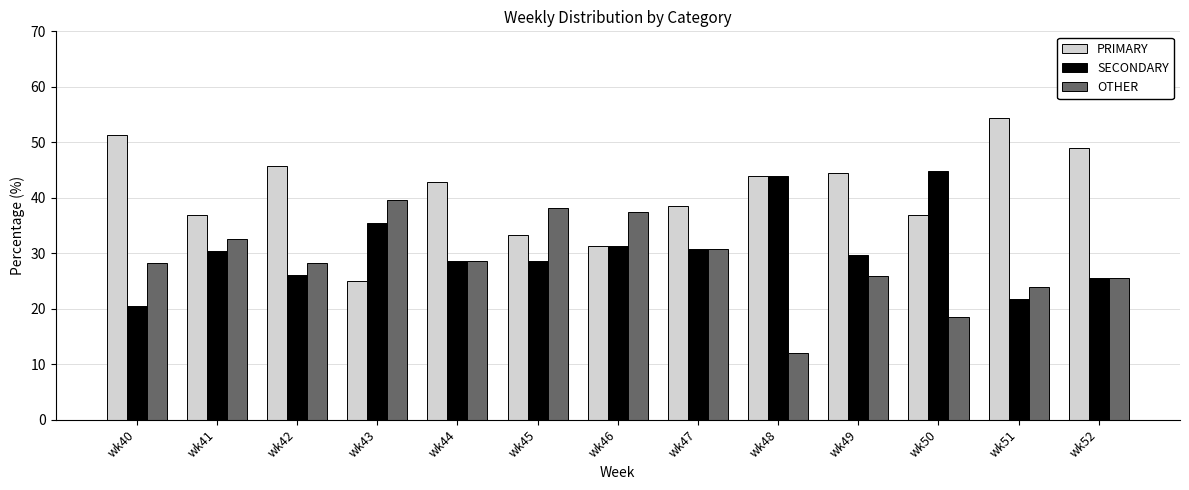

Which category has the highest value in the SECONDARY series?

wk50